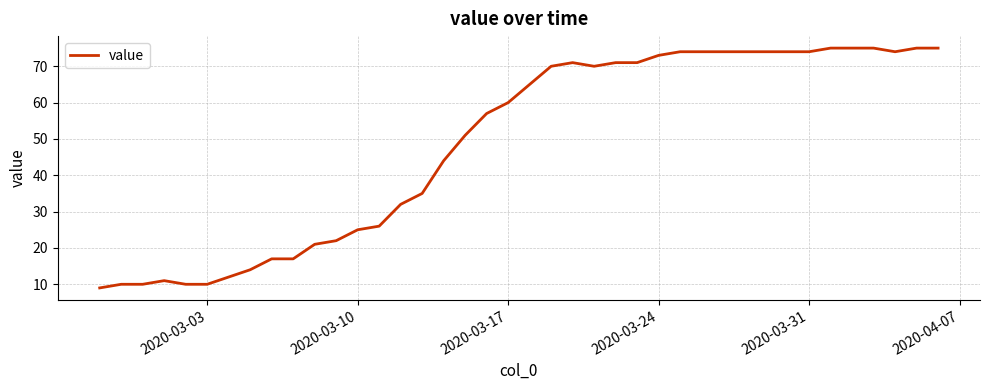

Does the chart have visible grid lines?

Yes